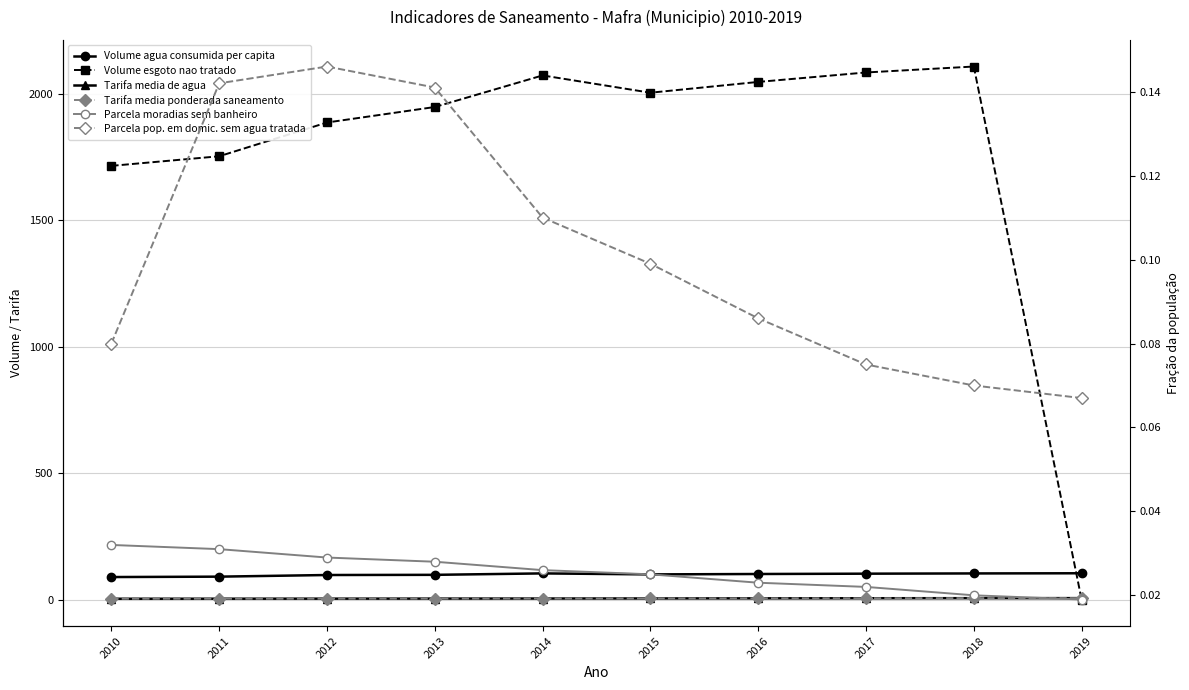

Which has a higher value, 2017 or 2018?

2018